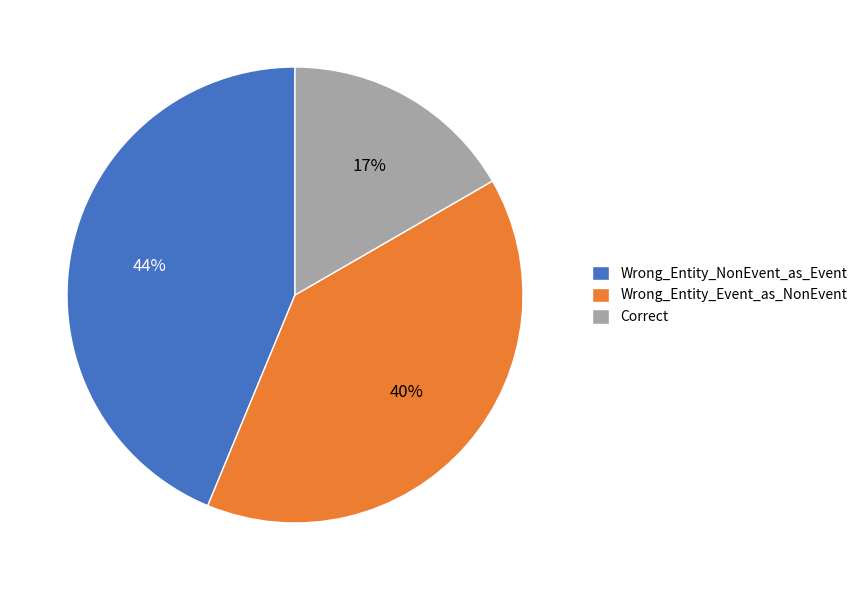

How many slices are in this pie chart?

3